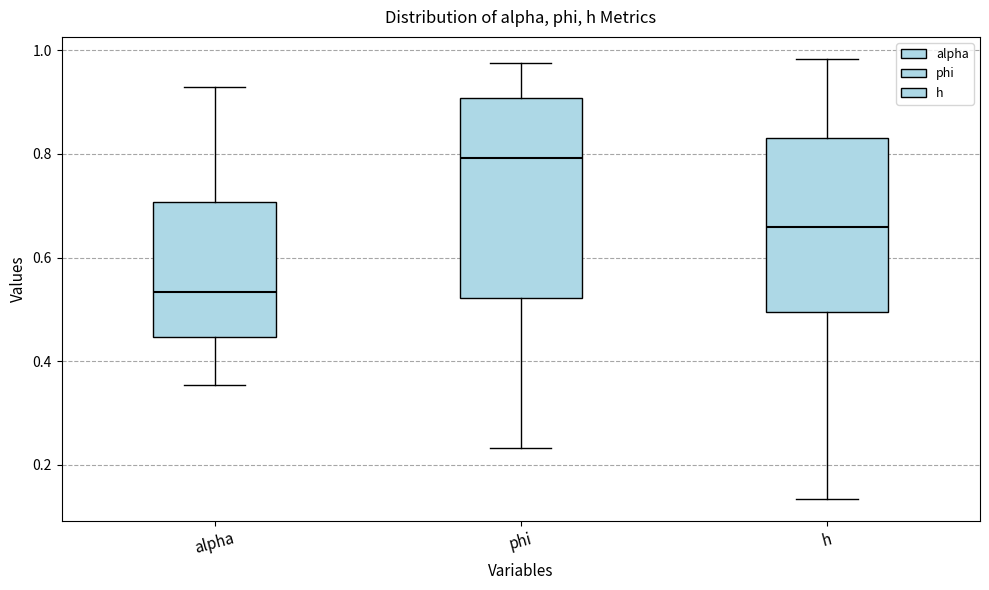

Where does the median line of the box for phi sit on the y-axis? The values are not printed on the chart, so give them approximately, as read against the axis.

0.80